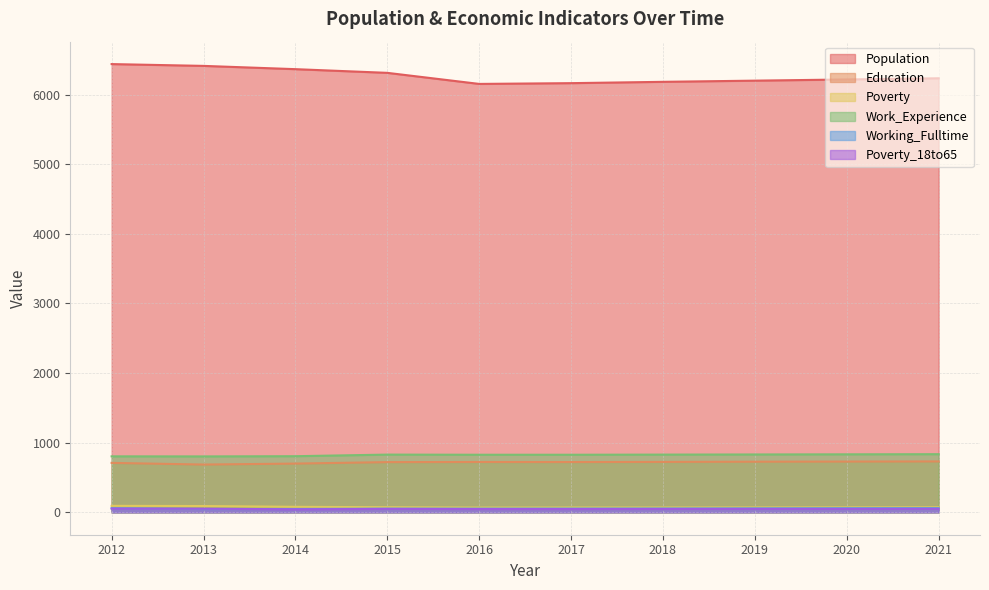

True or false: Working_Fulltime has more than 1 interior local peaks.

False